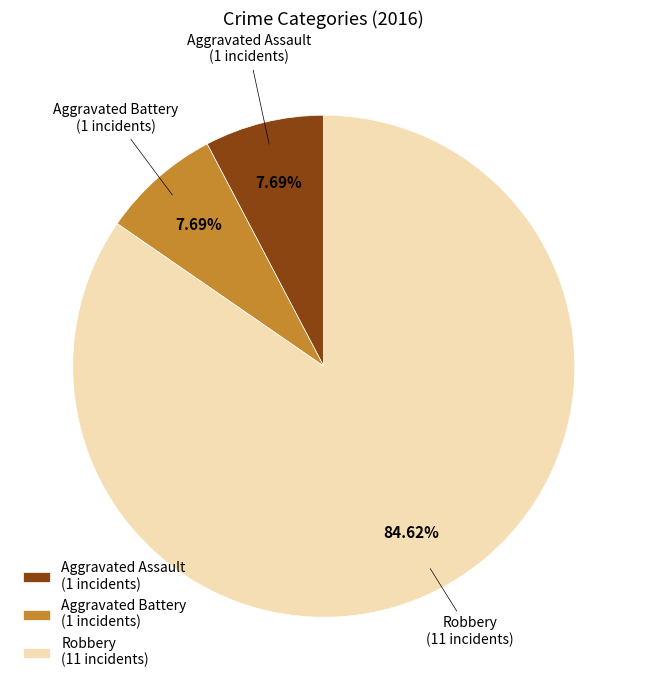

Approximately how many times larger is the value at Robbery (11 incidents) compared to Aggravated Assault (1 incidents)?

11.0